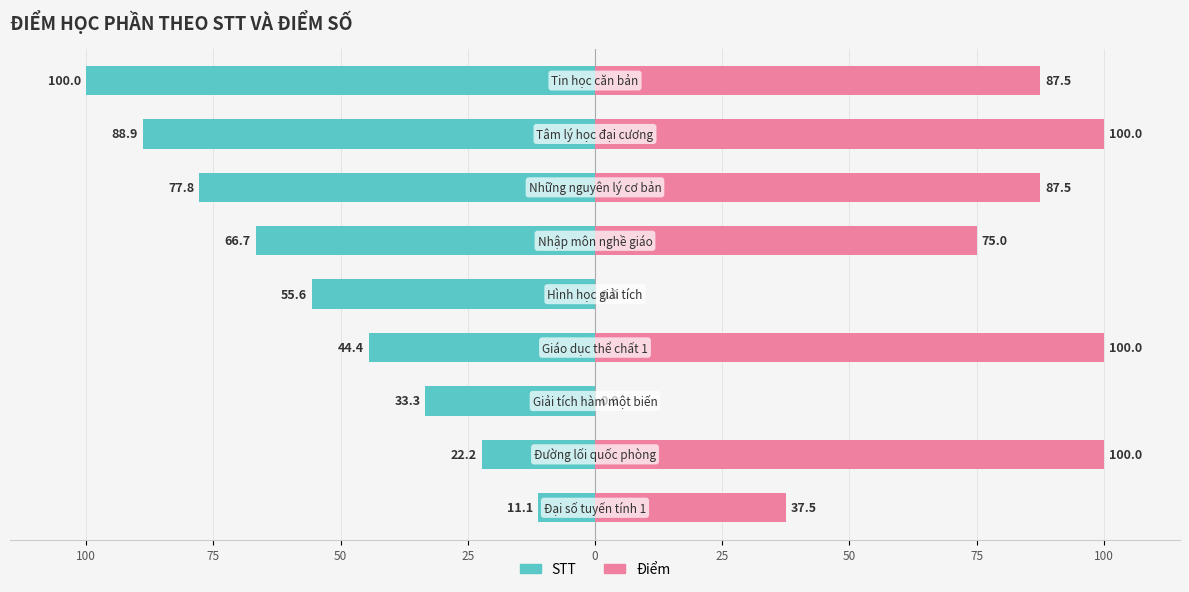

What is the difference between the maximum and second lowest values in the Điểm series?

100.0